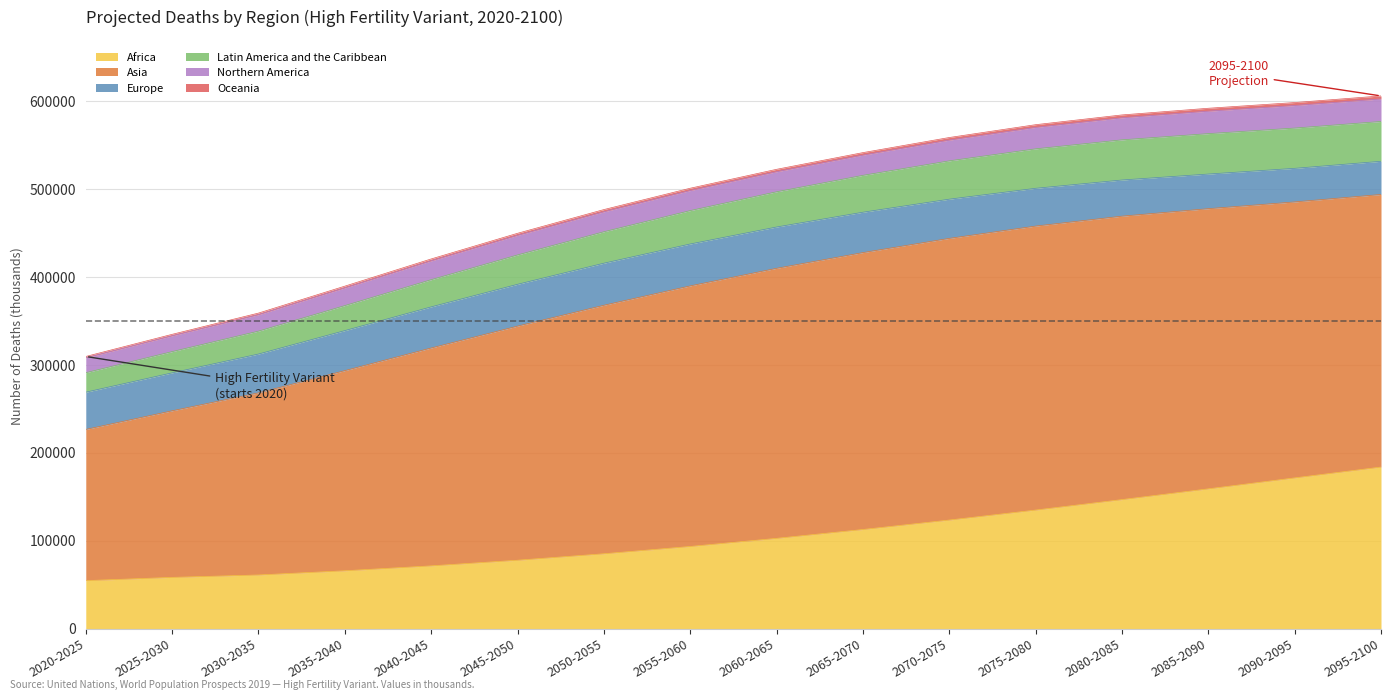

How many data points does each series have?

16